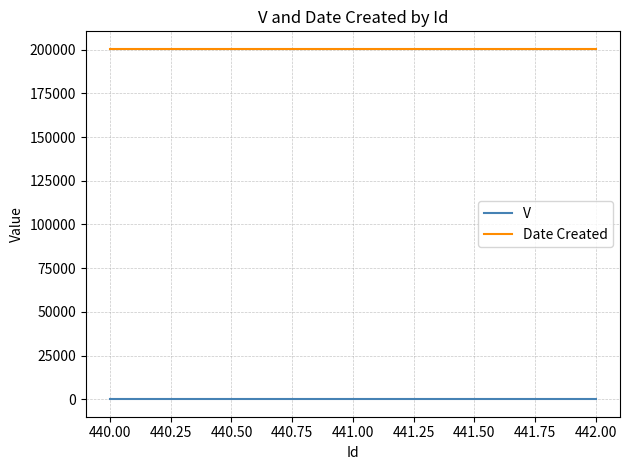

The value of Date Created at 440.00 is 200504. True or false?

True